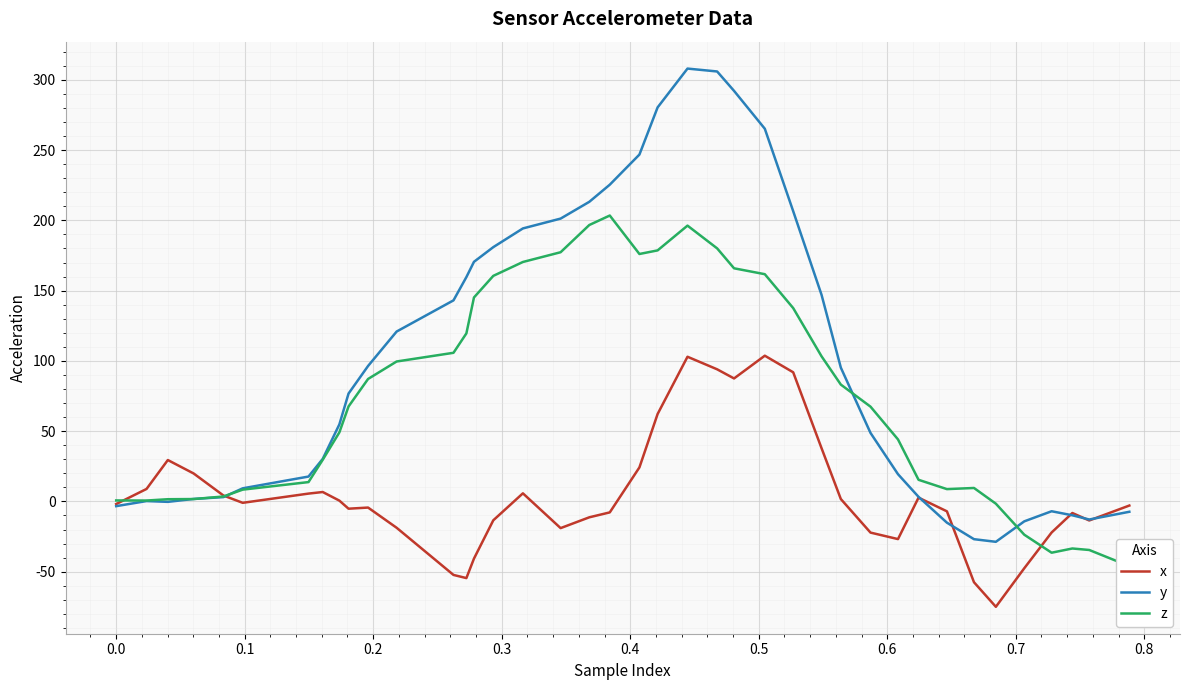

List the series in order of their peak value, lowest first.

x, z, y